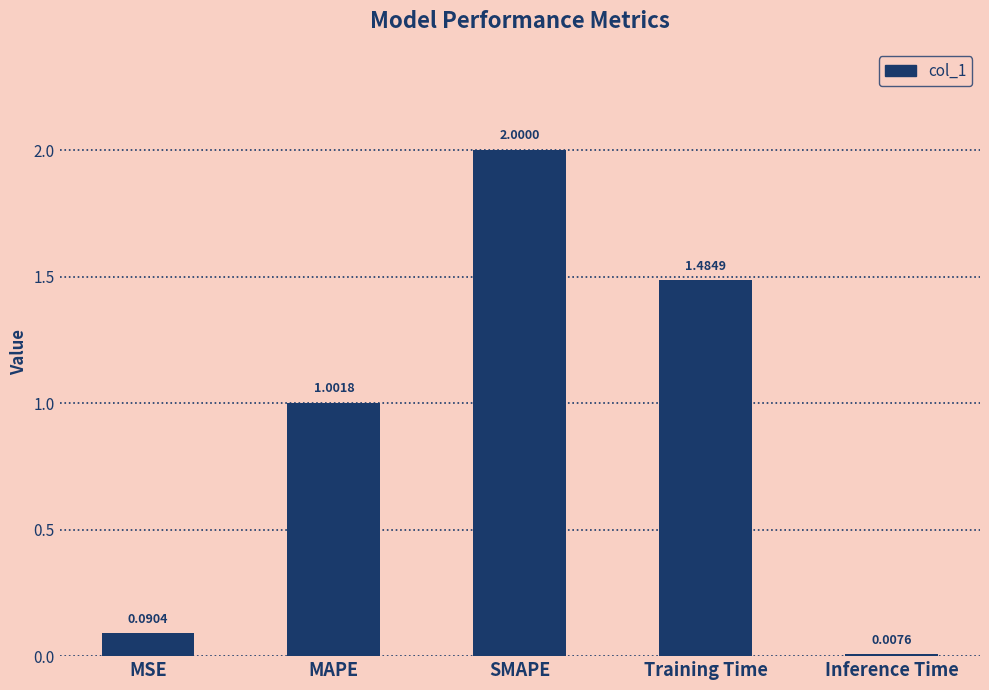

At which label is the value closest to 1?

MAPE